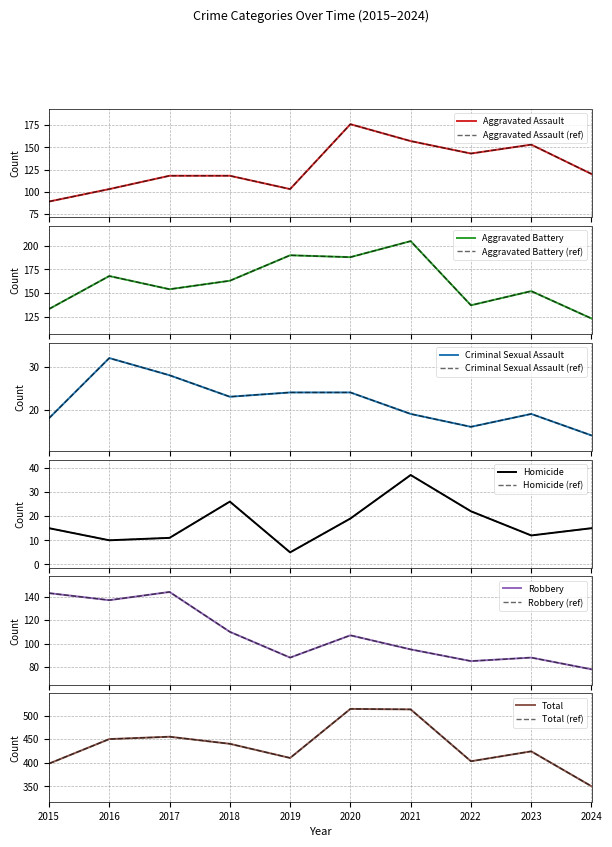

At which label does Aggravated Assault first exceed 120?

2020